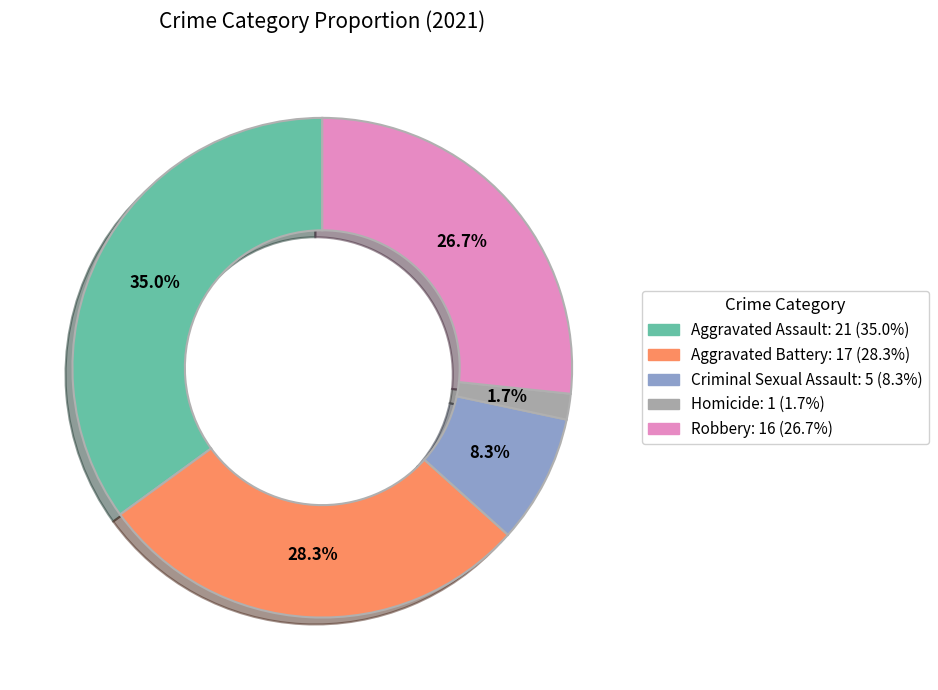

What portion of the pie excludes Aggravated Battery?

71.7%